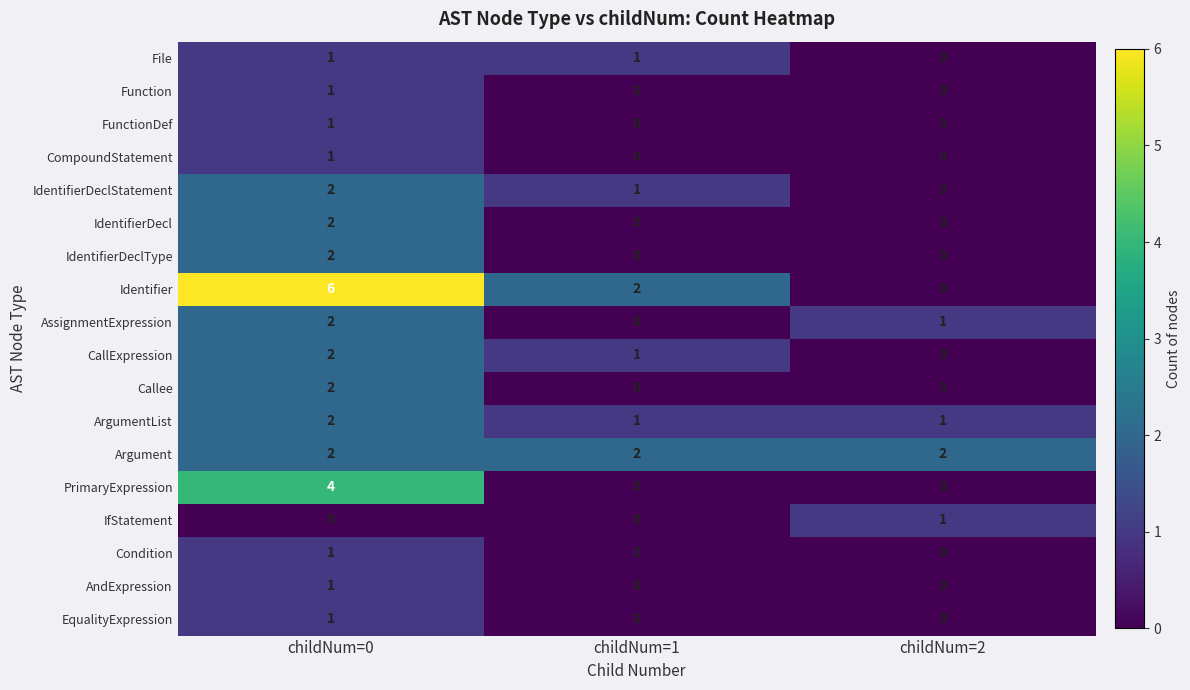

Count the AndExpression values in the range 0 to 1.

3